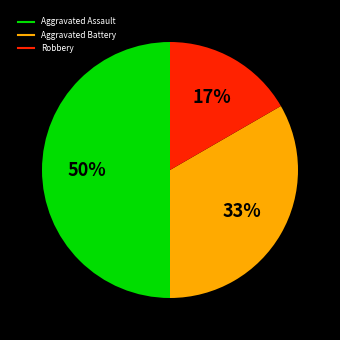

To the nearest percent, what is the average slice percentage?

33%